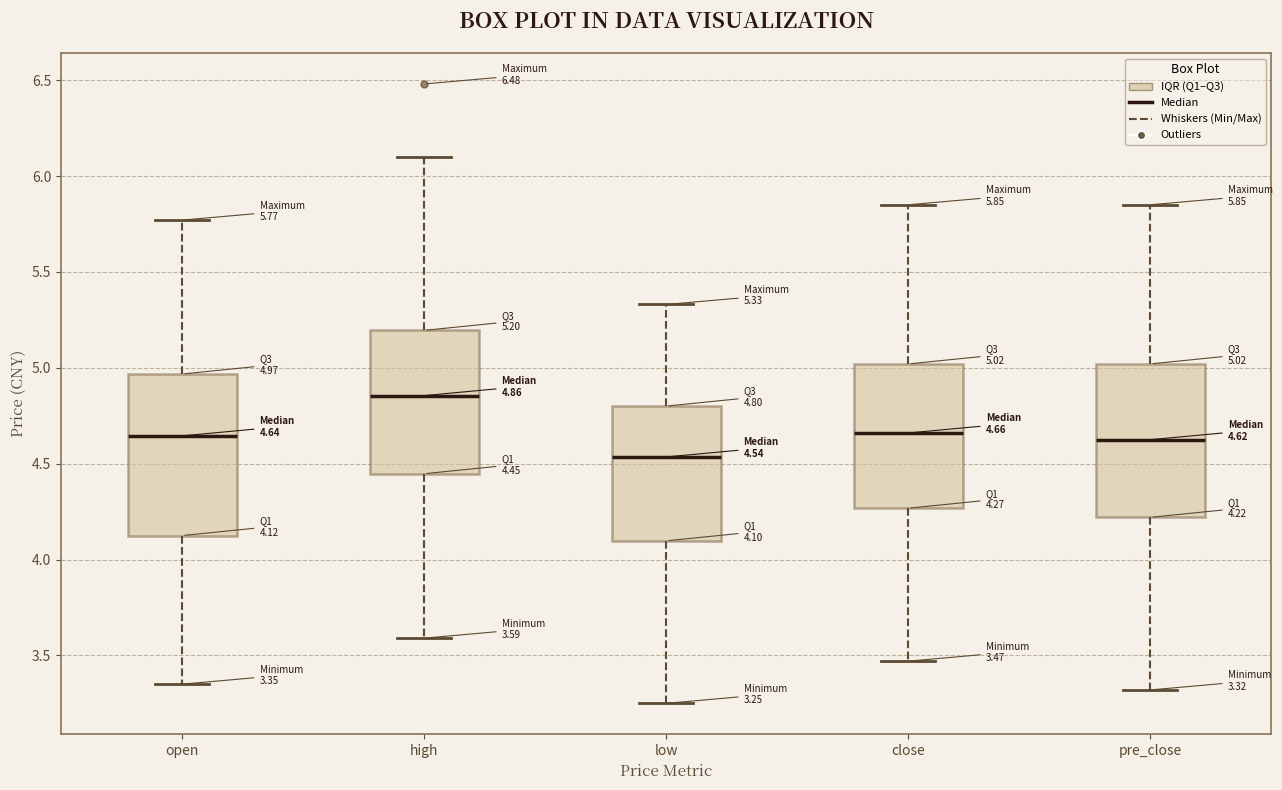

Which box has the highest median line?

high